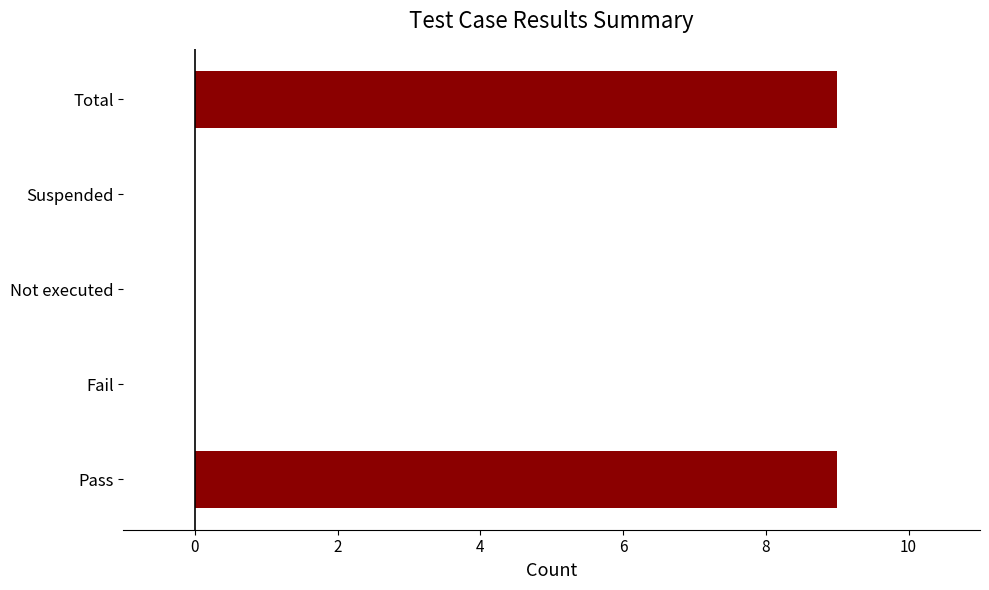

The chart shows a value of 0 at Suspended. True or false?

True